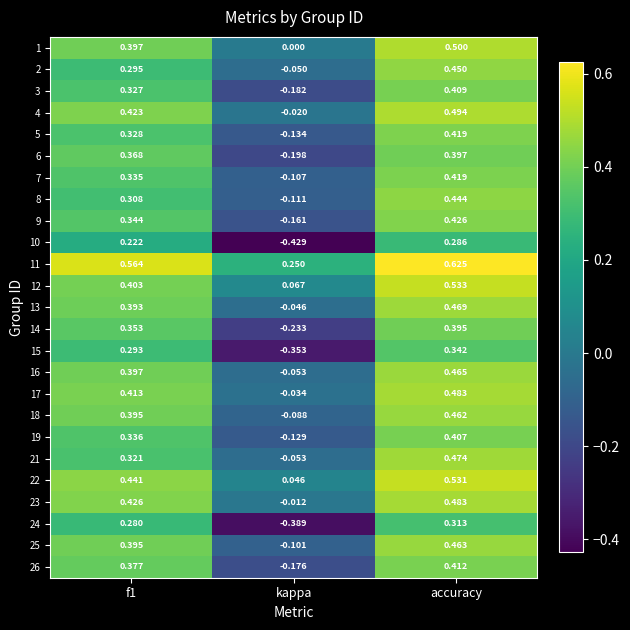

At which label does 2 reach its minimum?

kappa